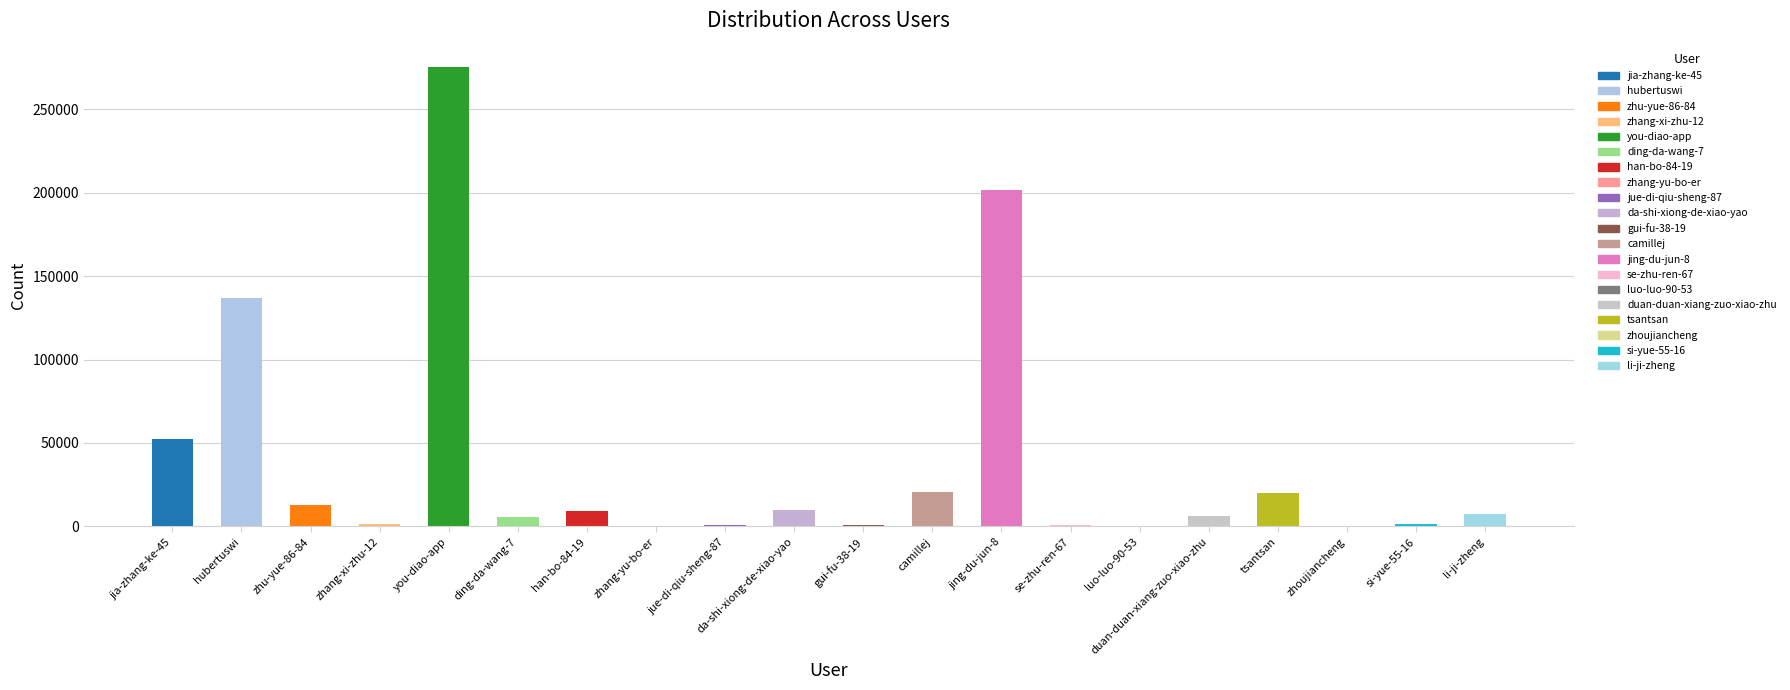

What is the ratio of the value at zhu-yue-86-84 to the value at ding-da-wang-7?

2.2